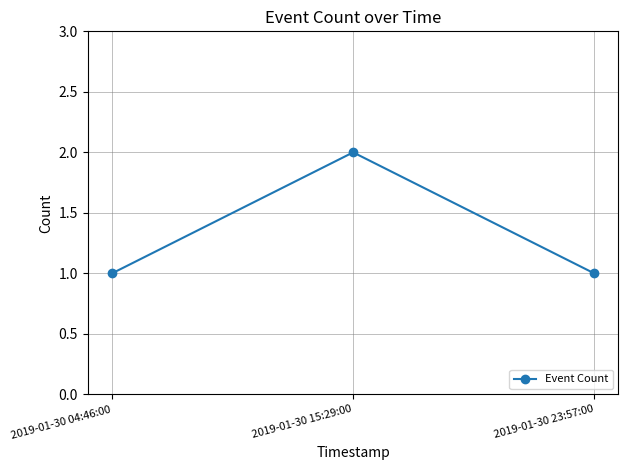

Reading right to left, list all the values displayed in this chart.

2019-01-30 23:57:00=1	2019-01-30 15:29:00=2	2019-01-30 04:46:00=1